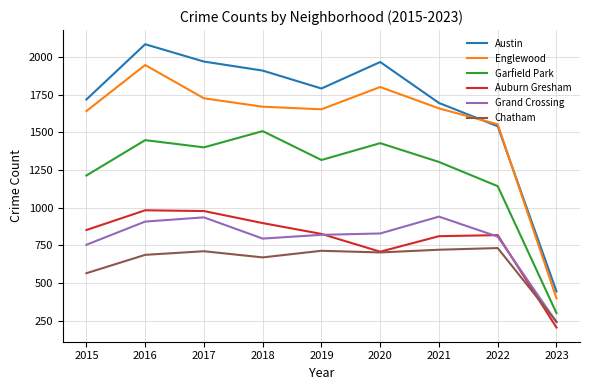

Where is the first local minimum for Garfield Park?

2017